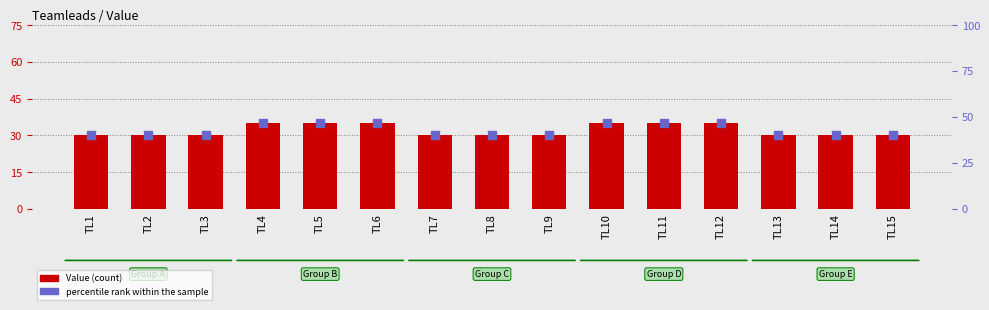

At how many categories does at least one series exceed 32?

15